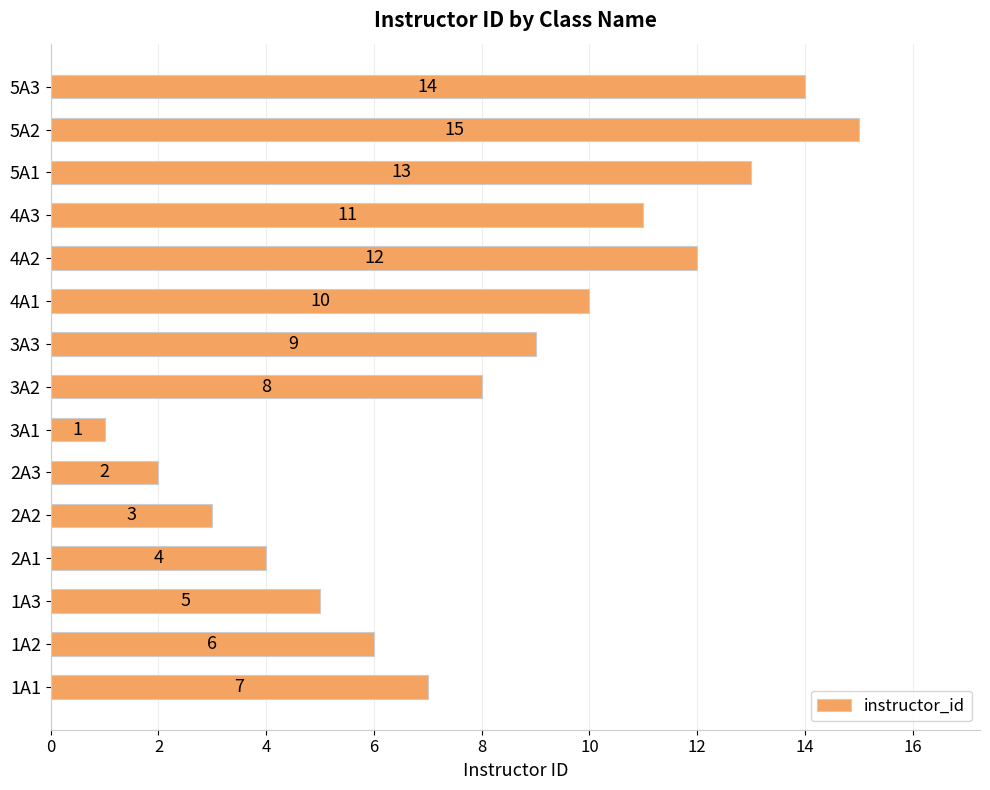

Reading top to bottom, transcribe all the data shown in this chart.

14	15	13	11	12	10	9	8	1	2	3	4	5	6	7